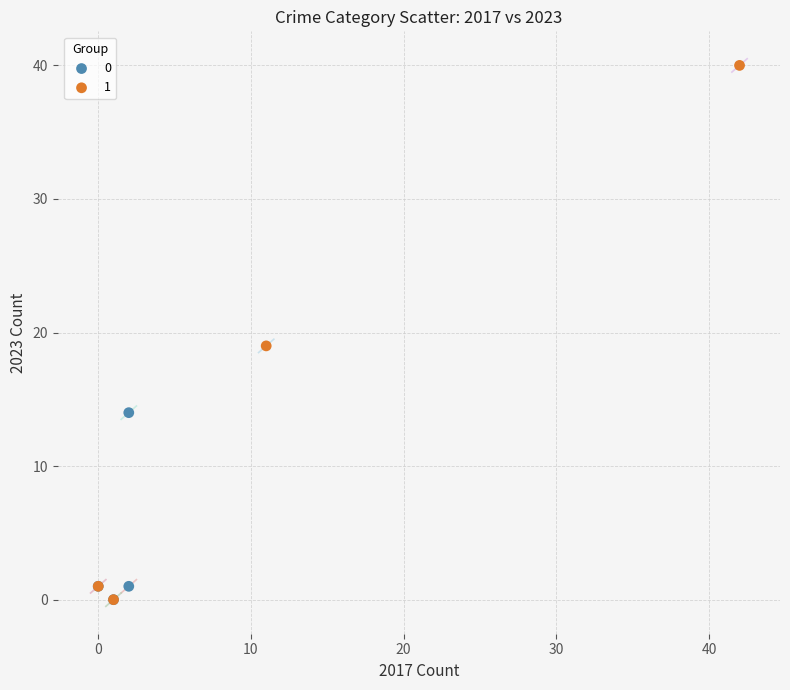

Which series has the widest spread of Y values?

1